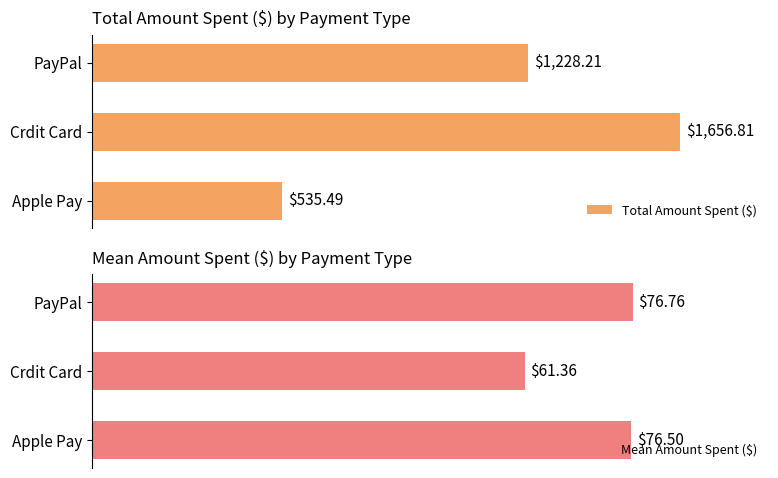

How many data points in Total Amount Spent ($) are less than 1228?

1